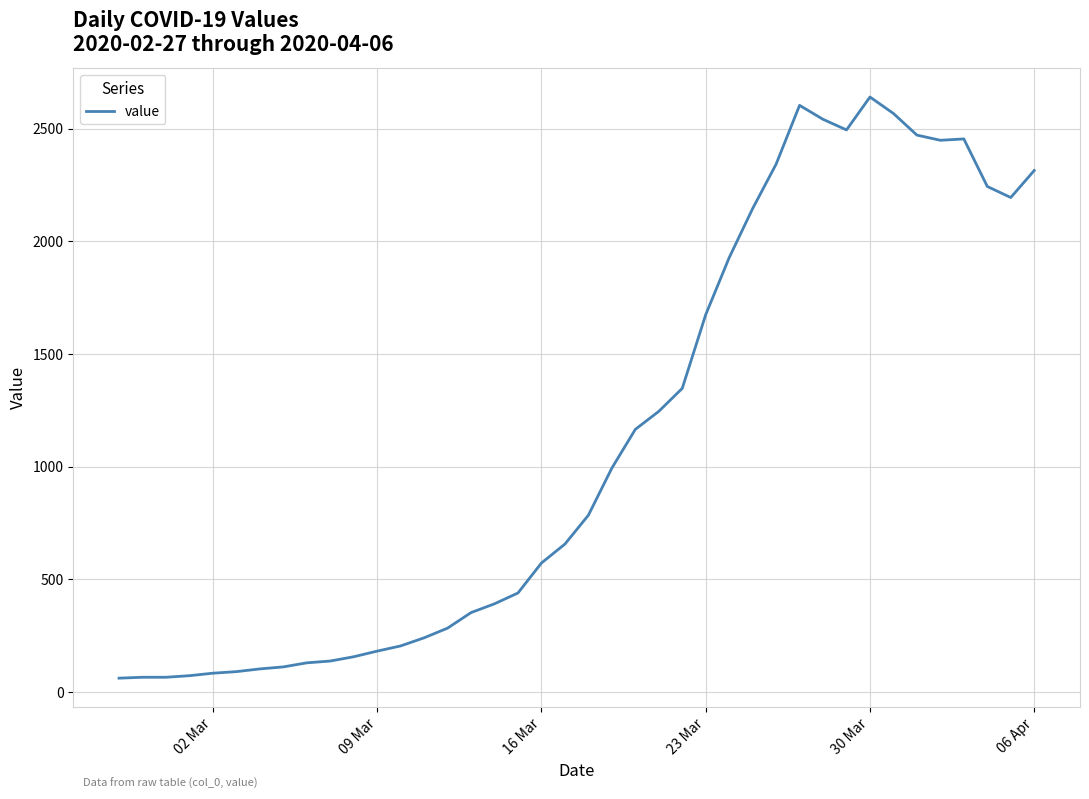

What is the difference between the maximum and minimum values?

2579